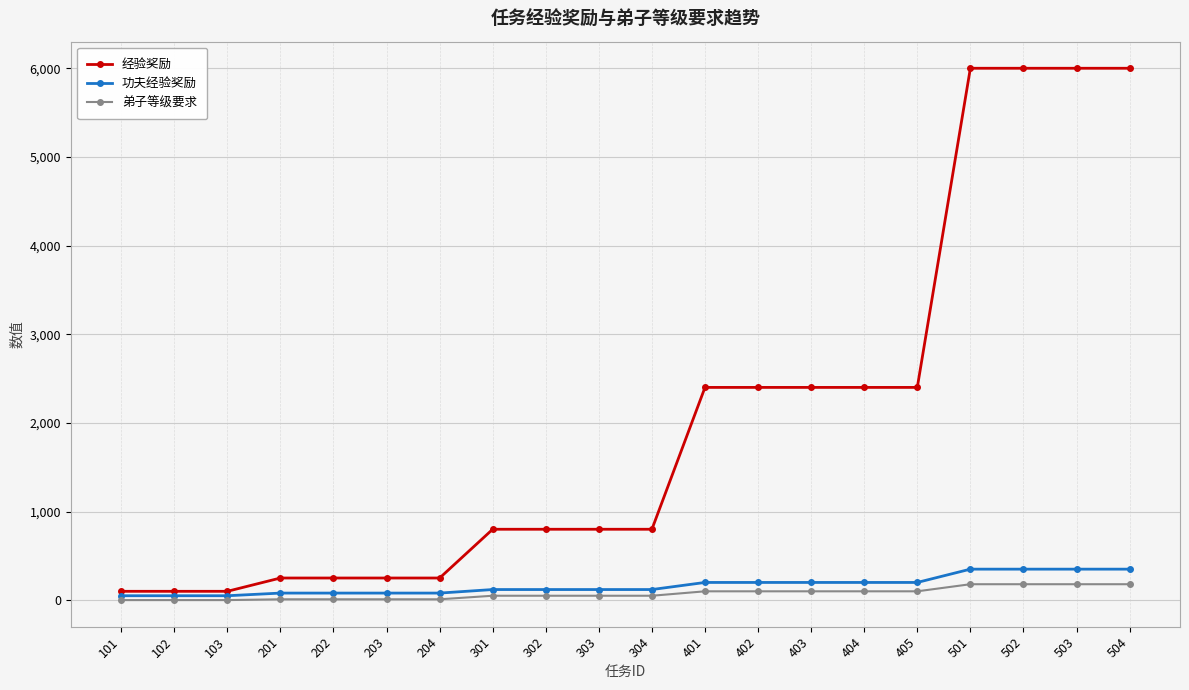

Count the 功夫经验奖励 values in the range 80 to 200.

13